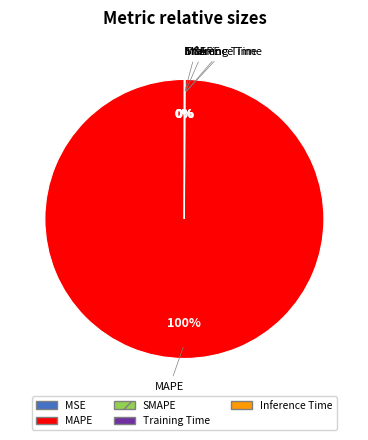

To the nearest percent, what is the average slice percentage?

20%